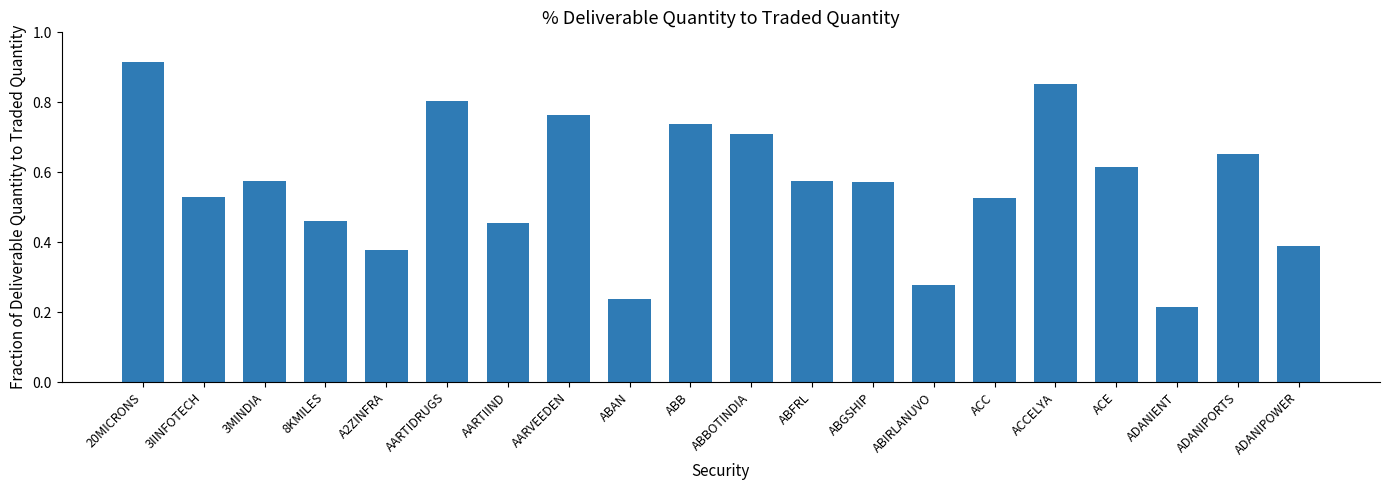

Which category has the lowest value across all series?

ADANIENT